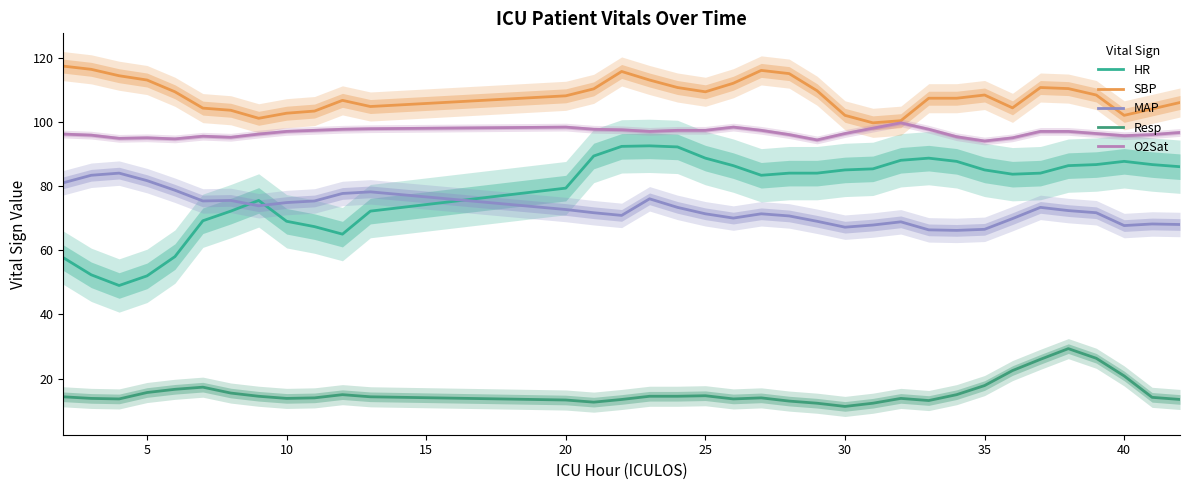

Does the chart display data point markers on the line(s)?

No